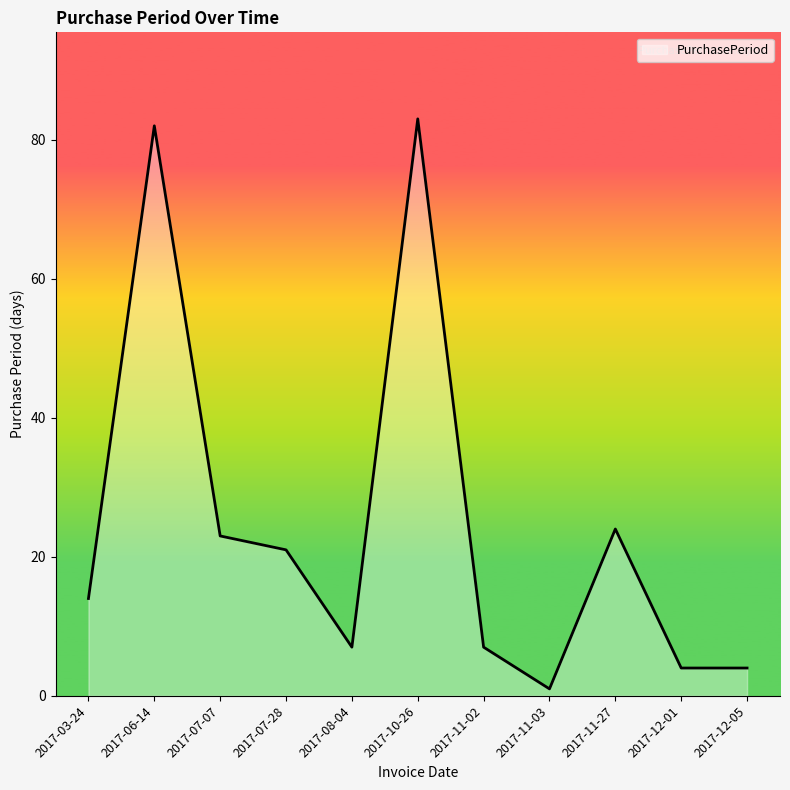

Reading left to right, what are all the values shown in this chart?

14	82	23	21	7	83	7	1	24	4	4